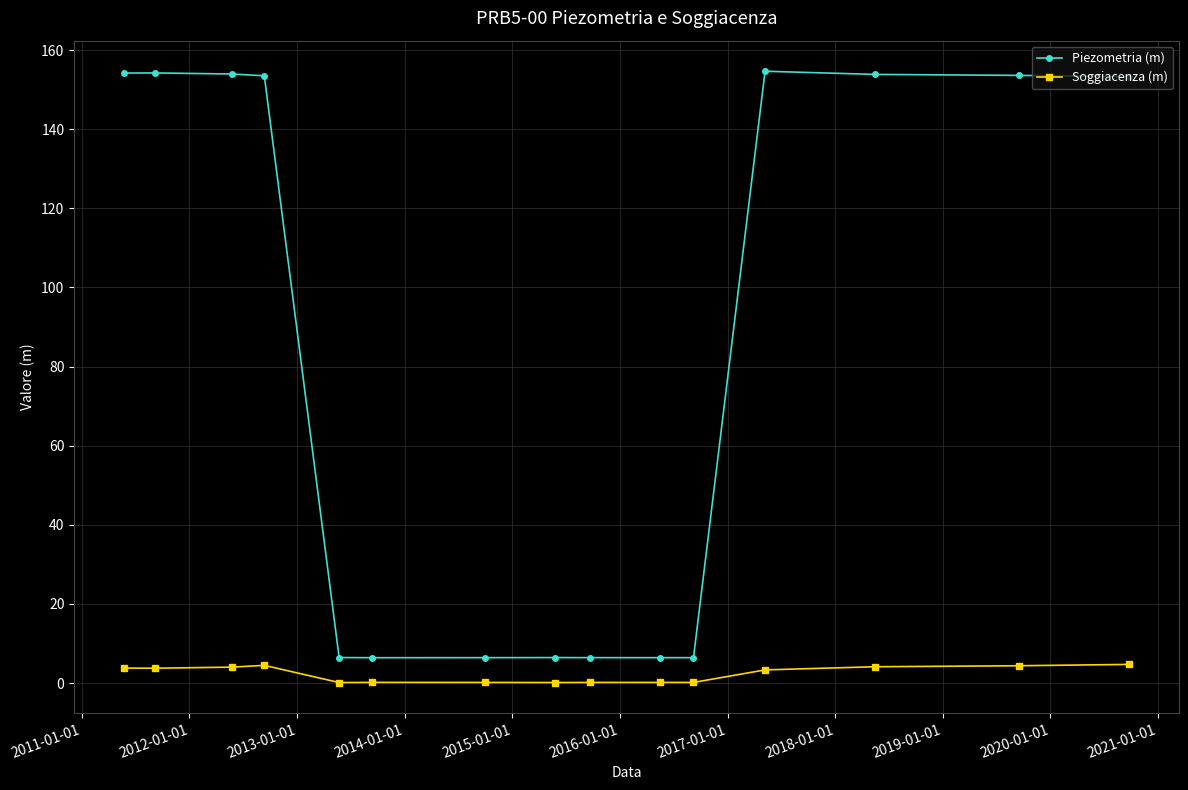

What is the value of the Piezometria (m) point at the 2nd from the left?

154.2